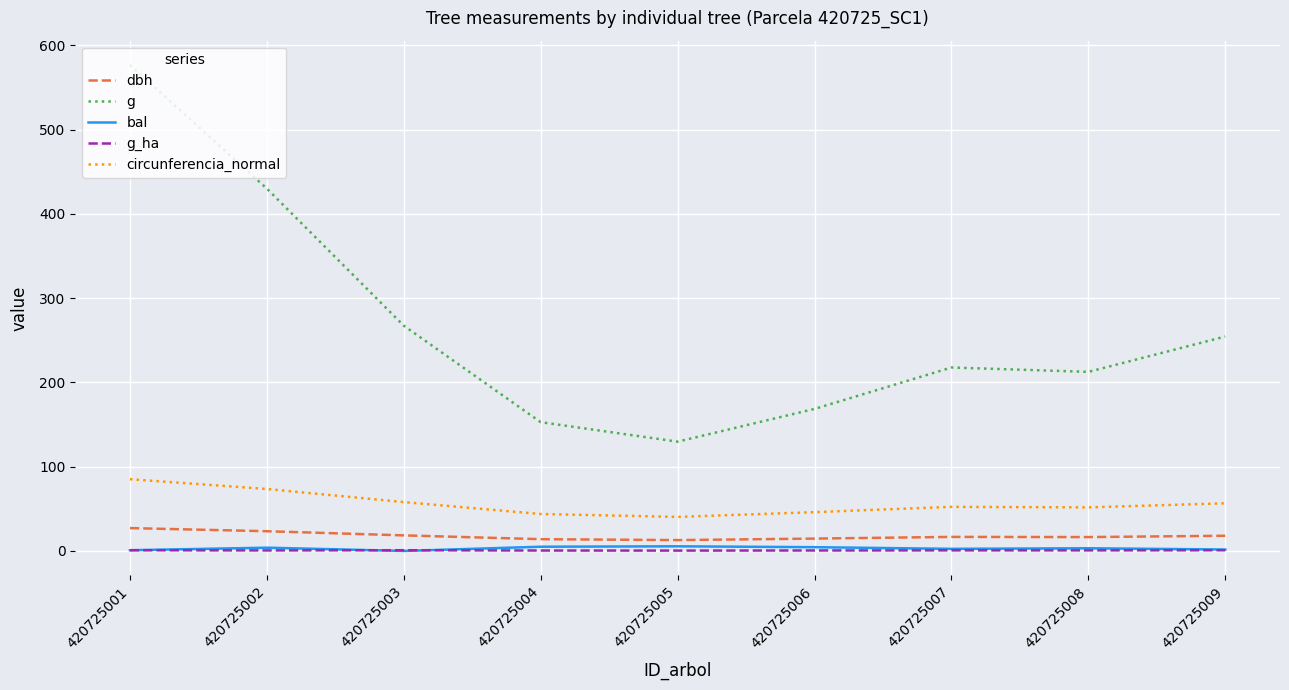

How many lines are shown in the chart?

5